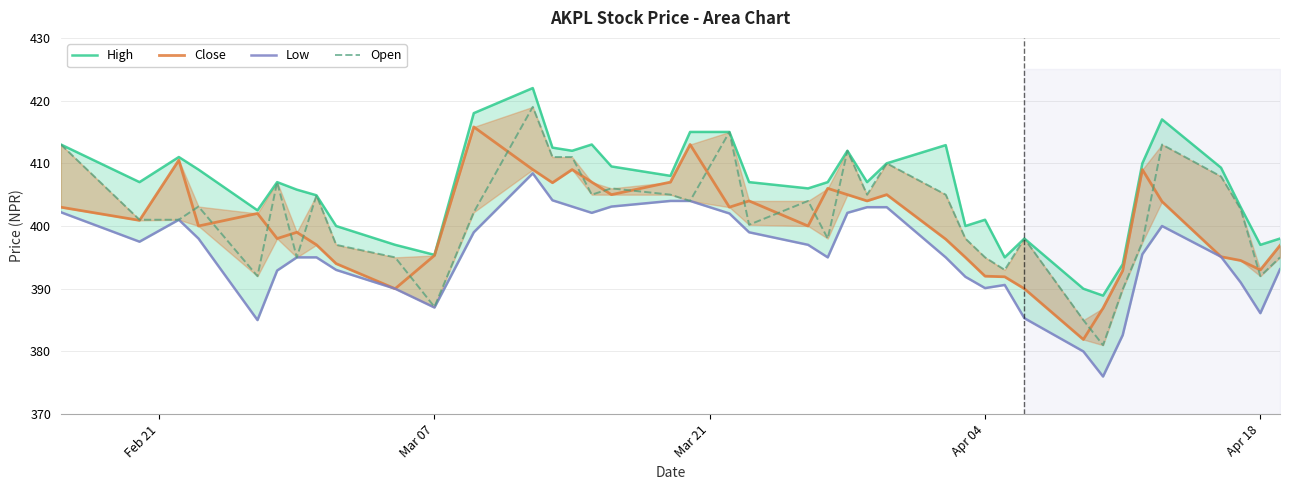

How many interior local valleys does the Close series have?

11